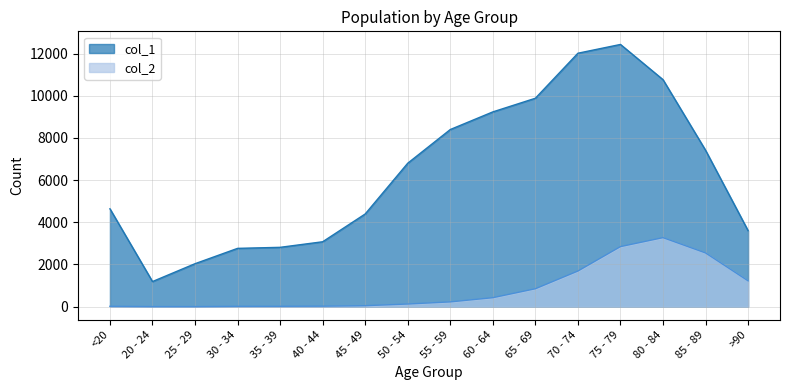

How many interior local valleys does the col_2 series have?

1